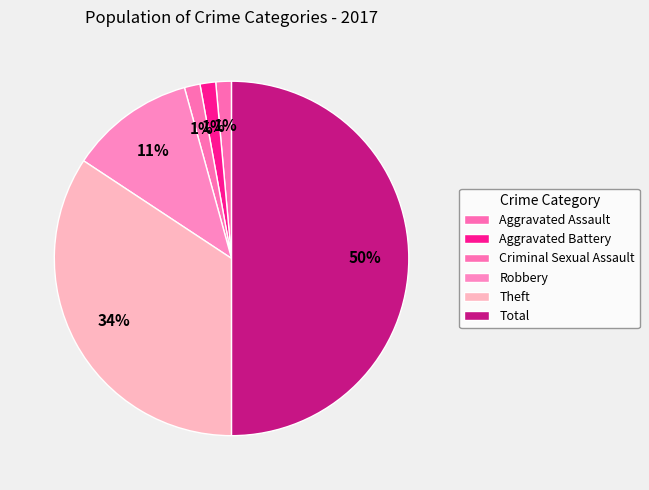

To the nearest percent, what percentage of the pie is Aggravated Battery?

1%